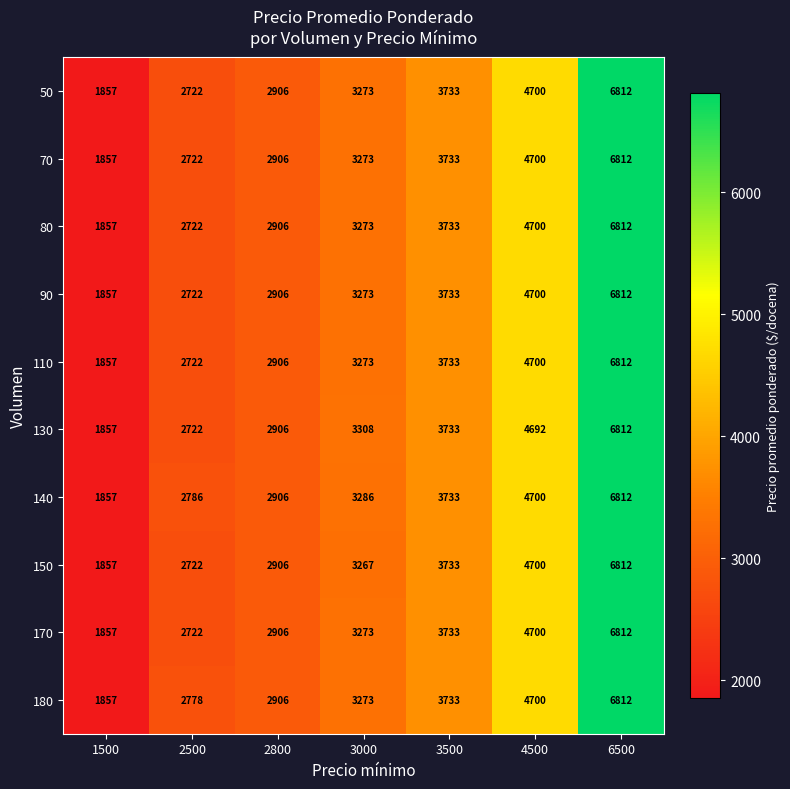

Read the 180 value at 4500, to the nearest 10.

4700